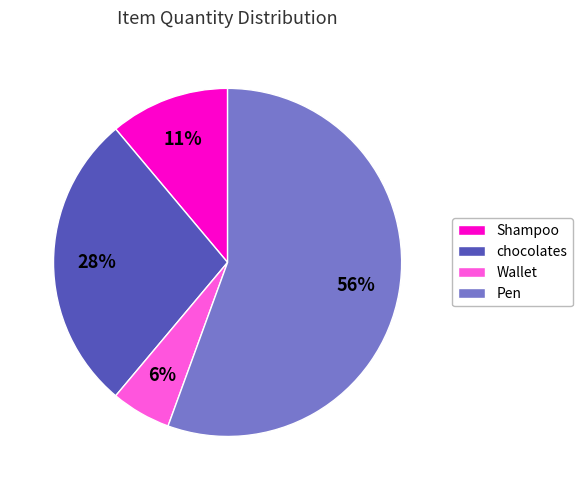

To the nearest percent, what percentage of the pie is chocolates?

28%